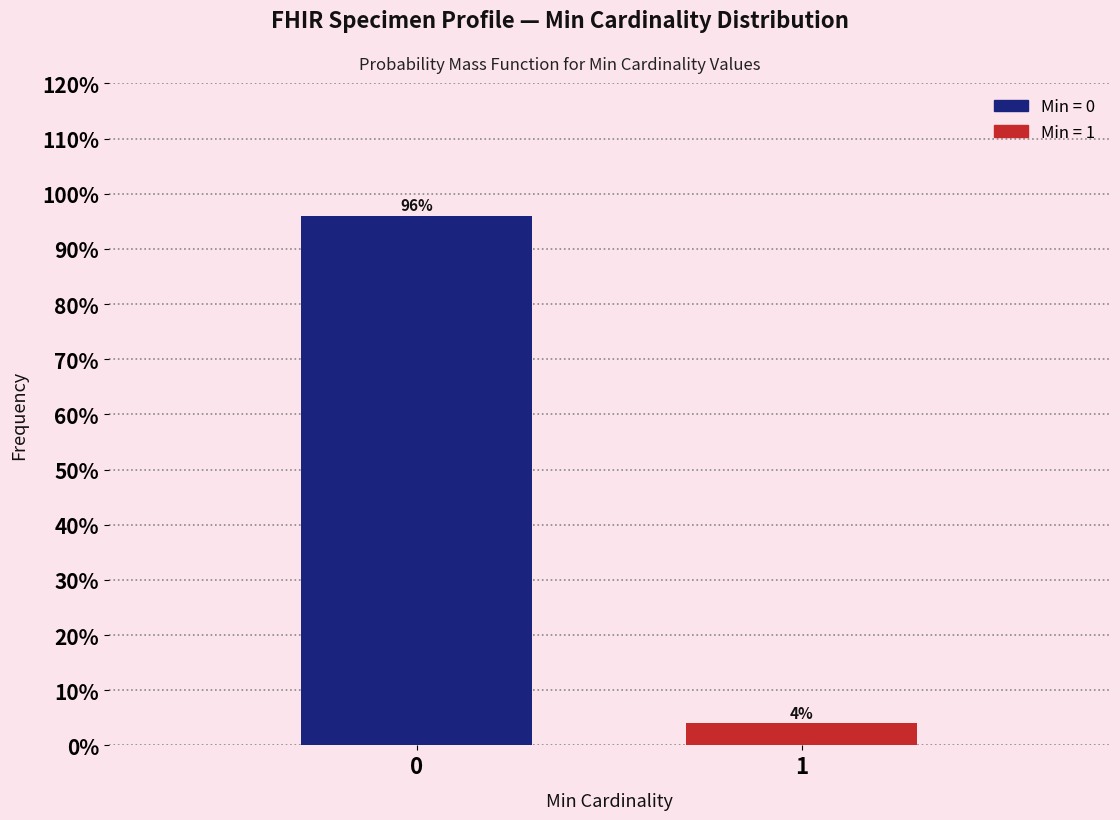

Reading left to right, list all the values displayed in this chart.

96	4